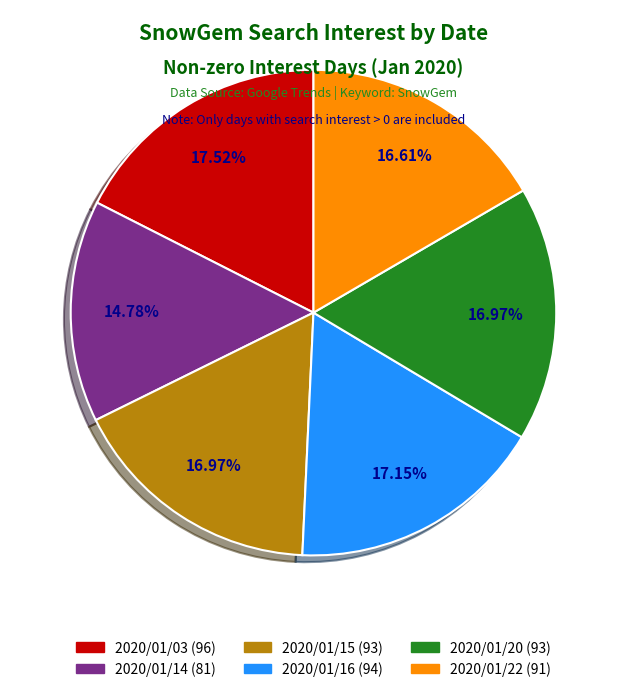

Is there a majority slice in this chart?

No